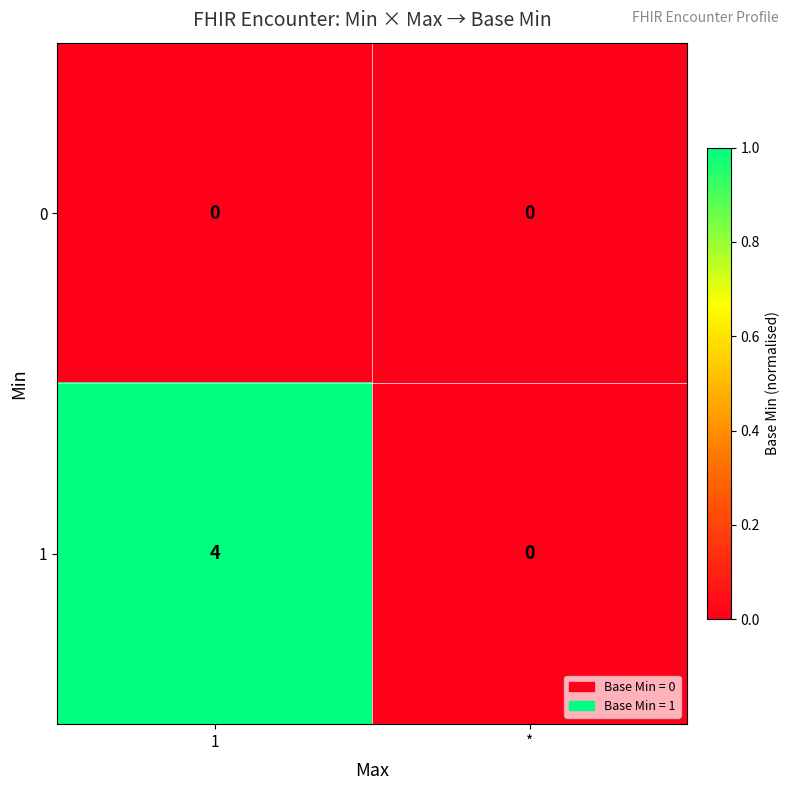

At which label does 1 reach its minimum?

*